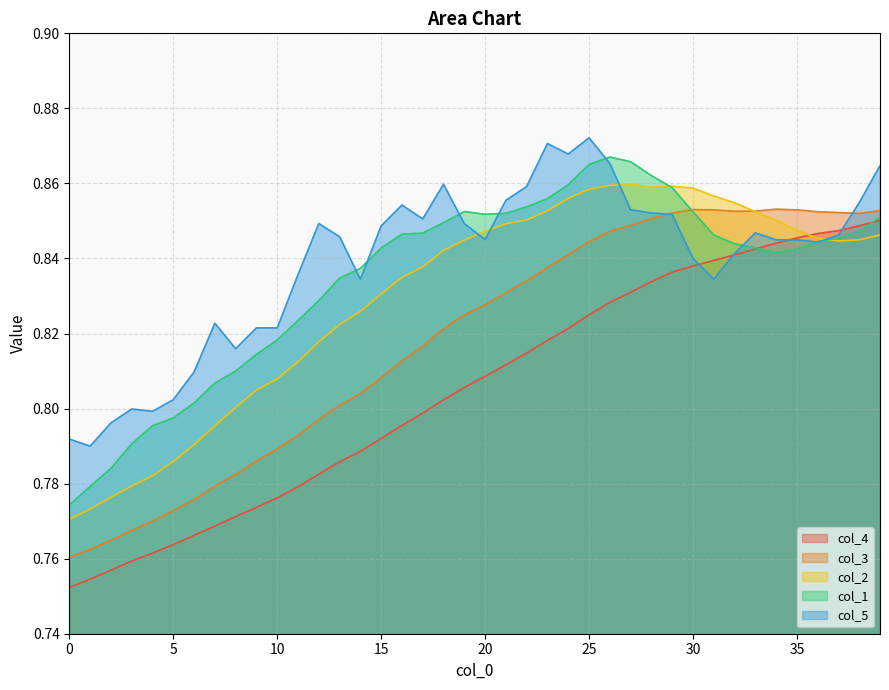

How many intersections are there between col_2 and col_5?

4